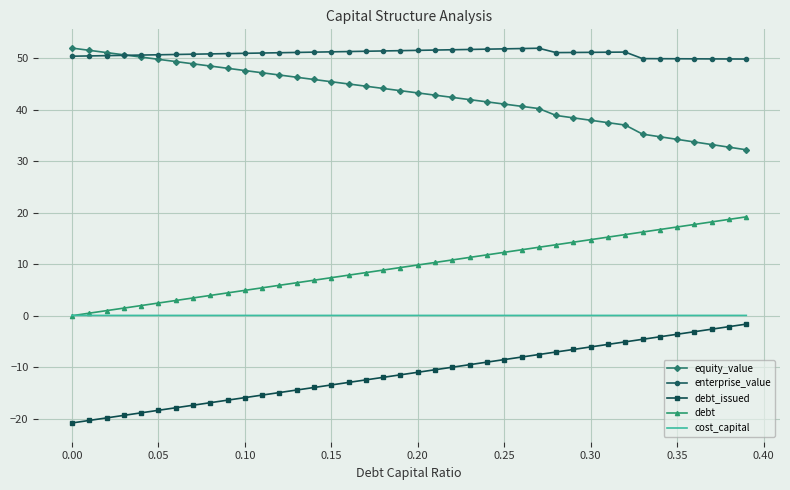

What is the minimum value shown in the chart?

-20.8